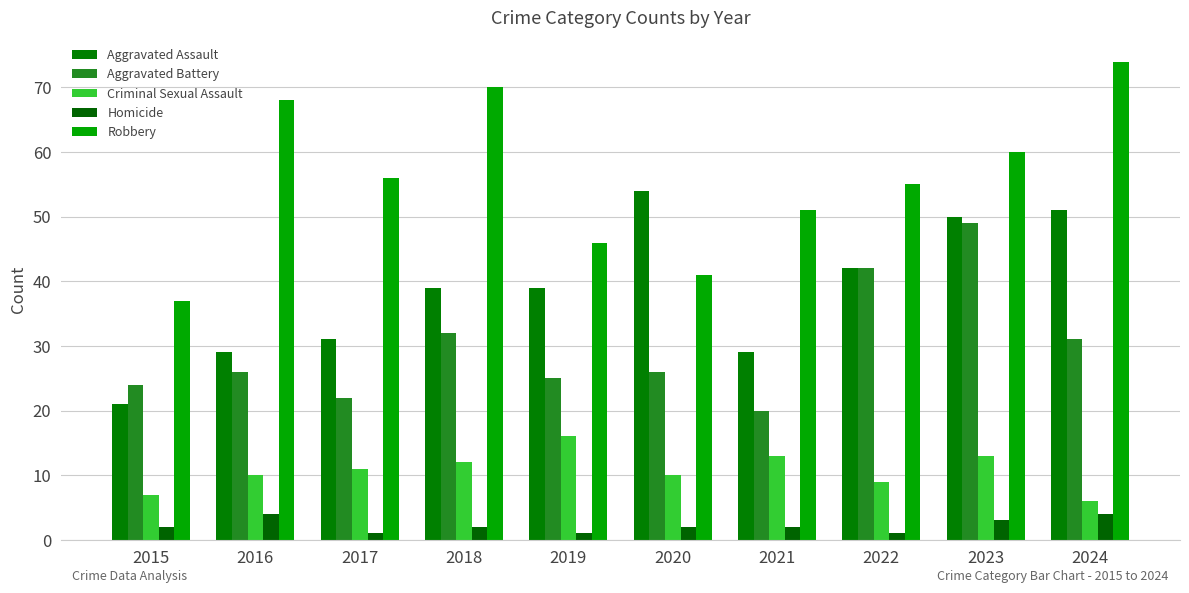

What is the spread (max minus min) of values at 2019?

45